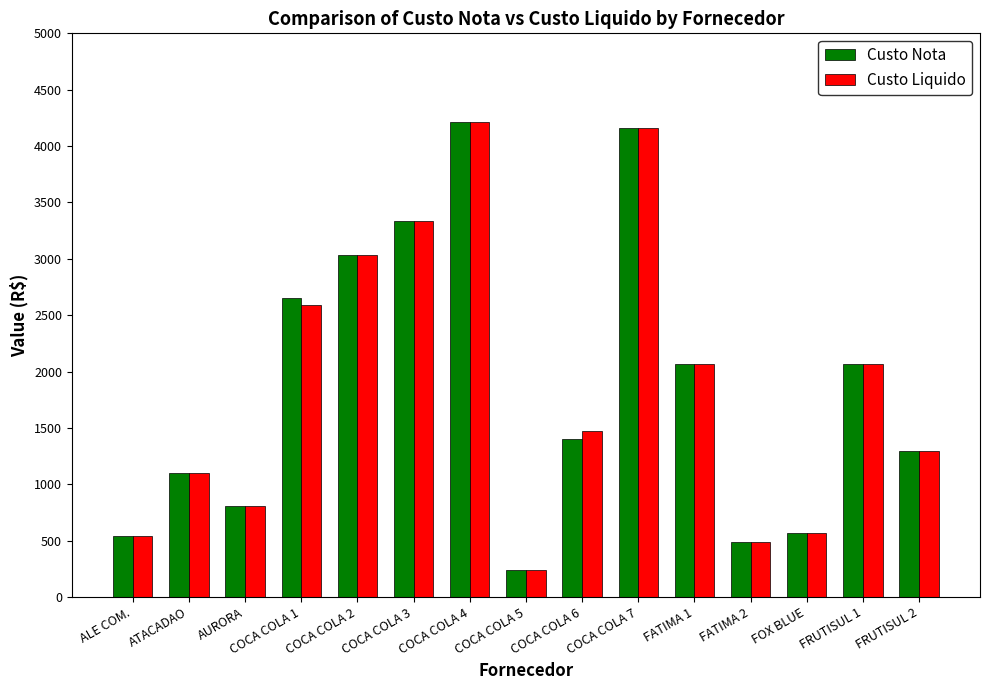

Is the value of Custo Nota at COCA COLA 5 greater than the value of Custo Liquido at COCA COLA 1?

No